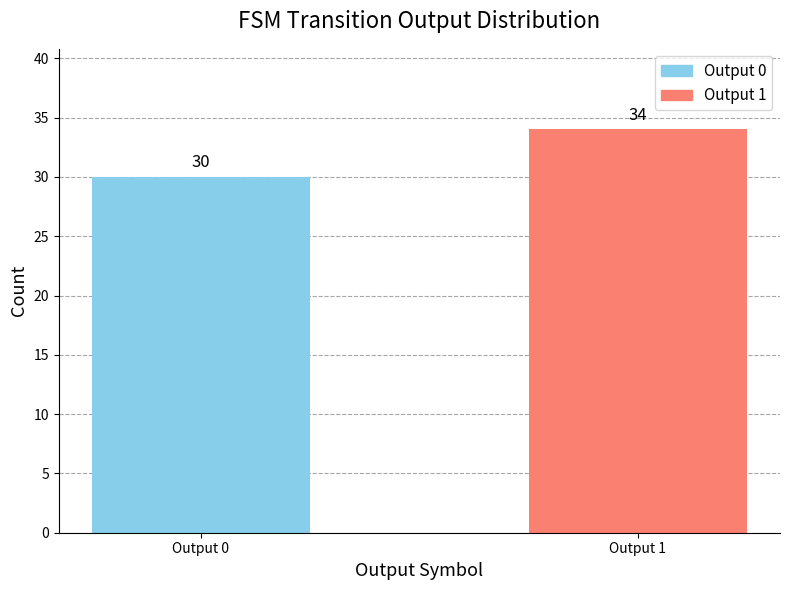

How many bars are there in total?

2